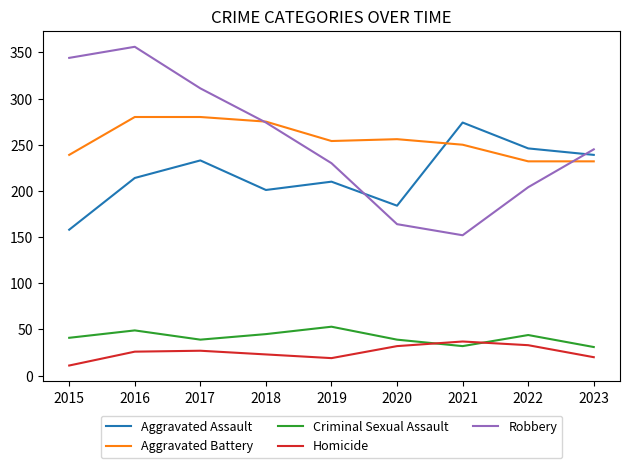

How many values in the Aggravated Assault series are below 214?

4